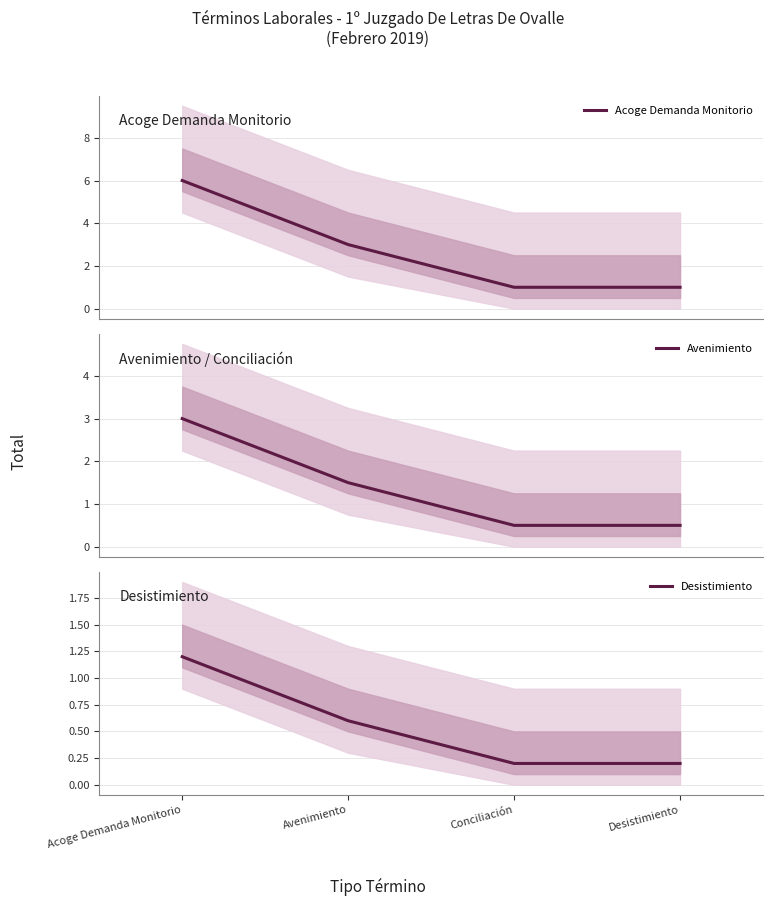

True or false: Acoge Demanda Monitorio has more than 1 points higher than both neighbors.

False